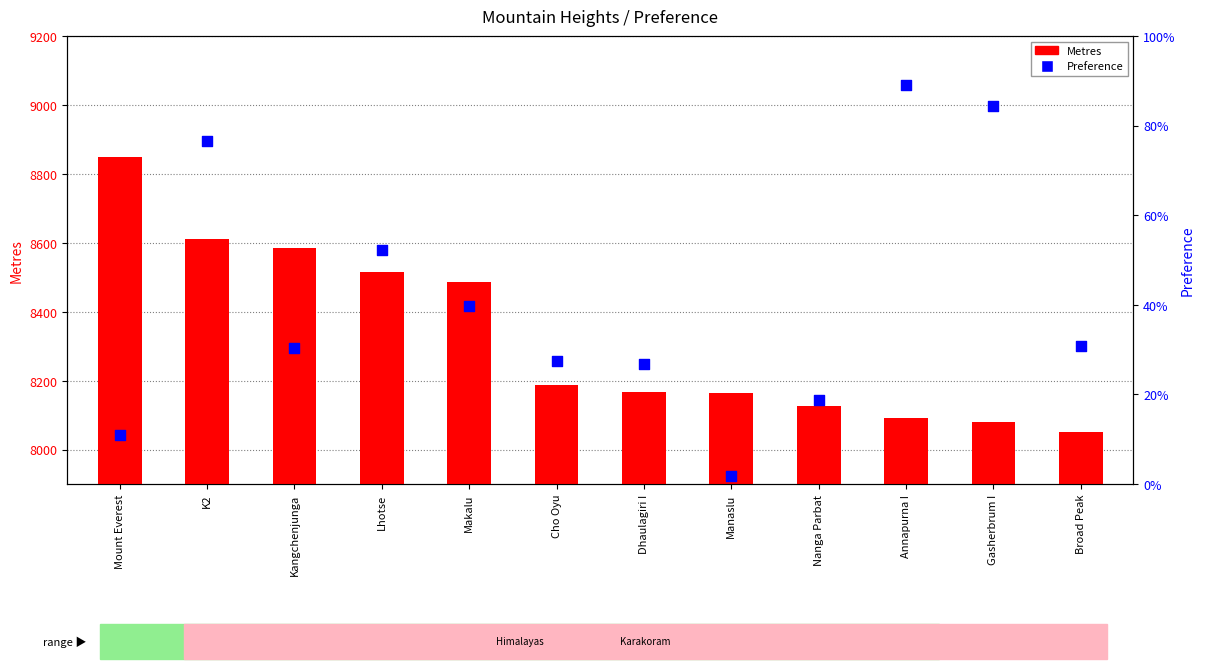

What is the change in value from Manaslu to Broad Peak?

+0.3